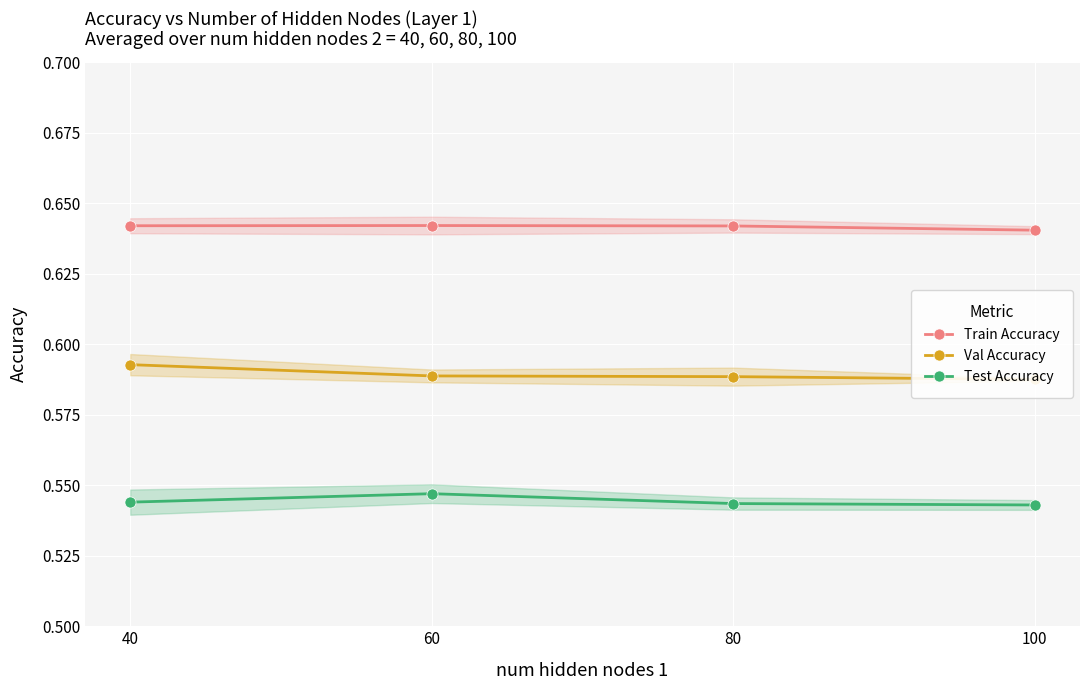

What is the greatest value displayed?

0.6